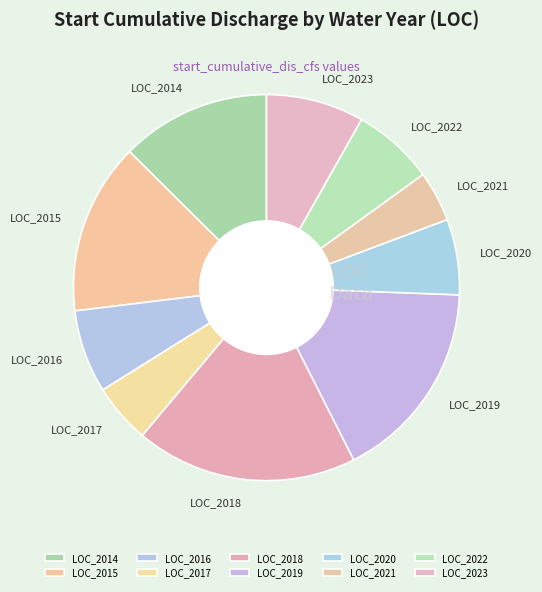

What is the smallest slice in the pie chart?

LOC_2021